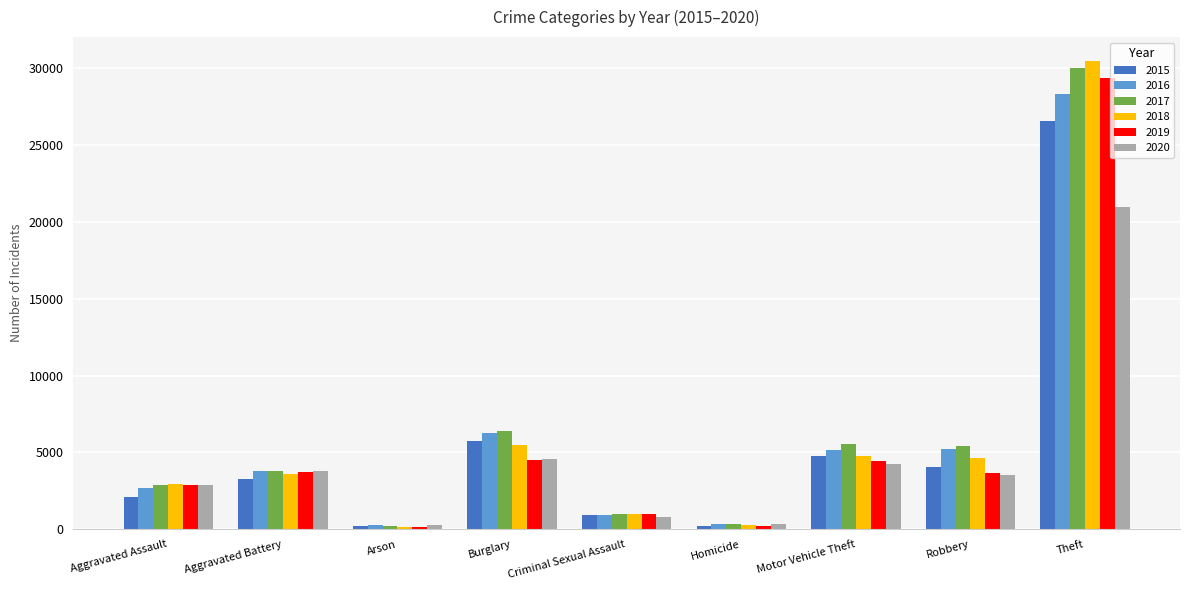

What is the total value across all series at Aggravated Battery?

21991